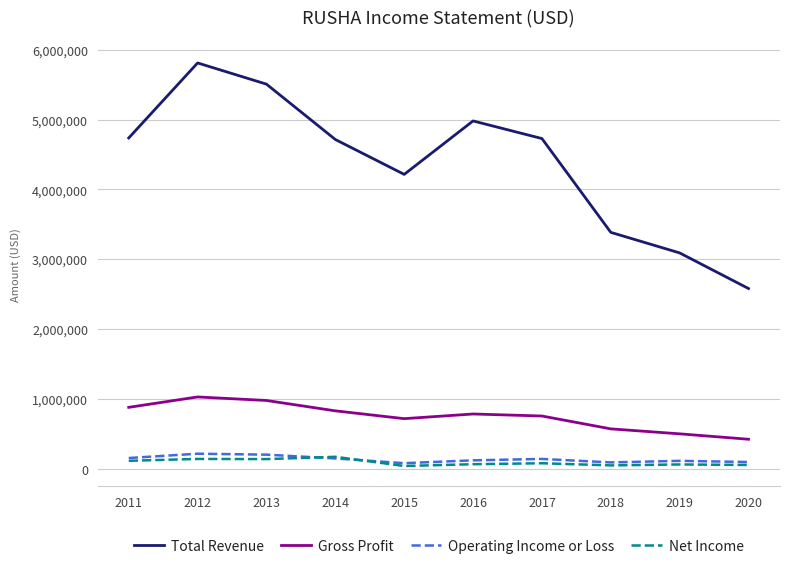

What is the greatest value displayed?

5809800